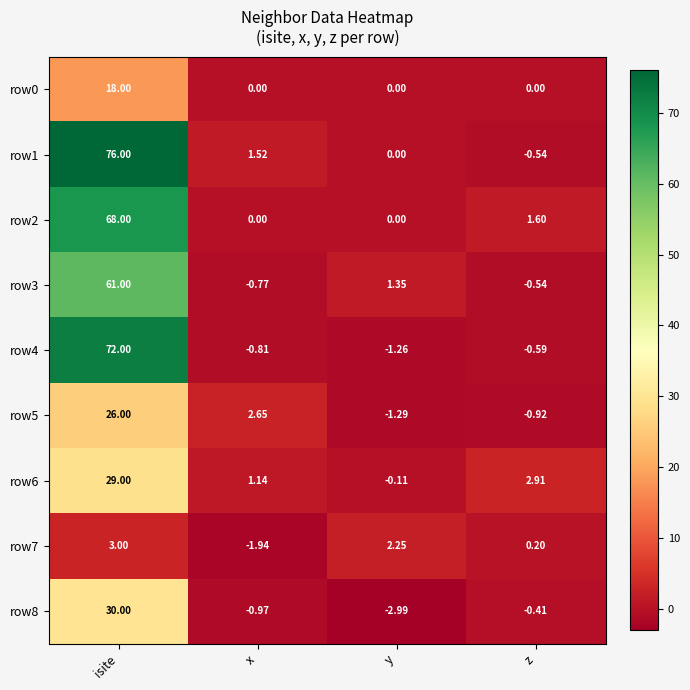

Which category has the highest value in the row3 series?

isite